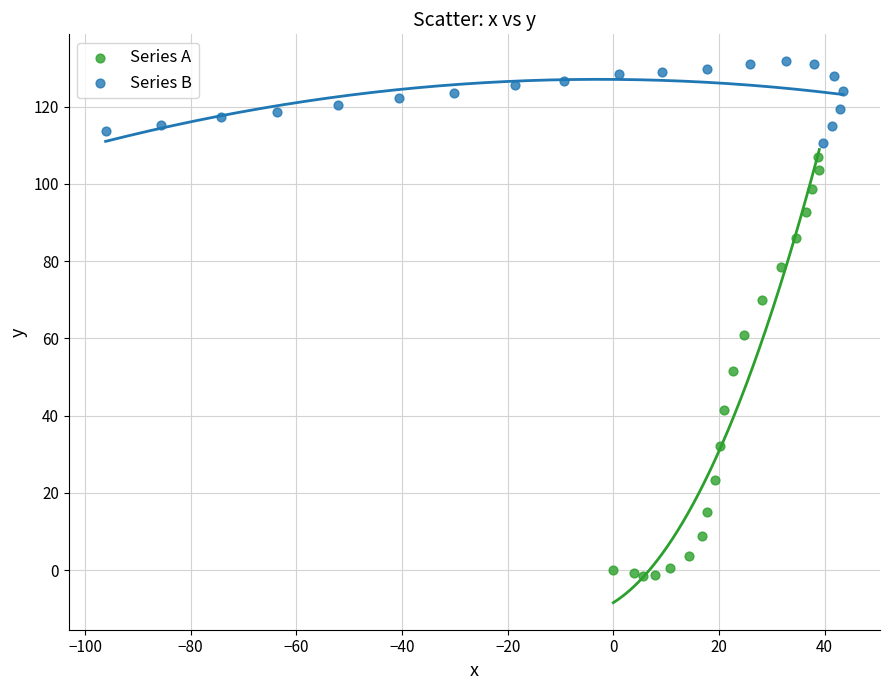

Which series reaches the maximum Y coordinate?

Series B